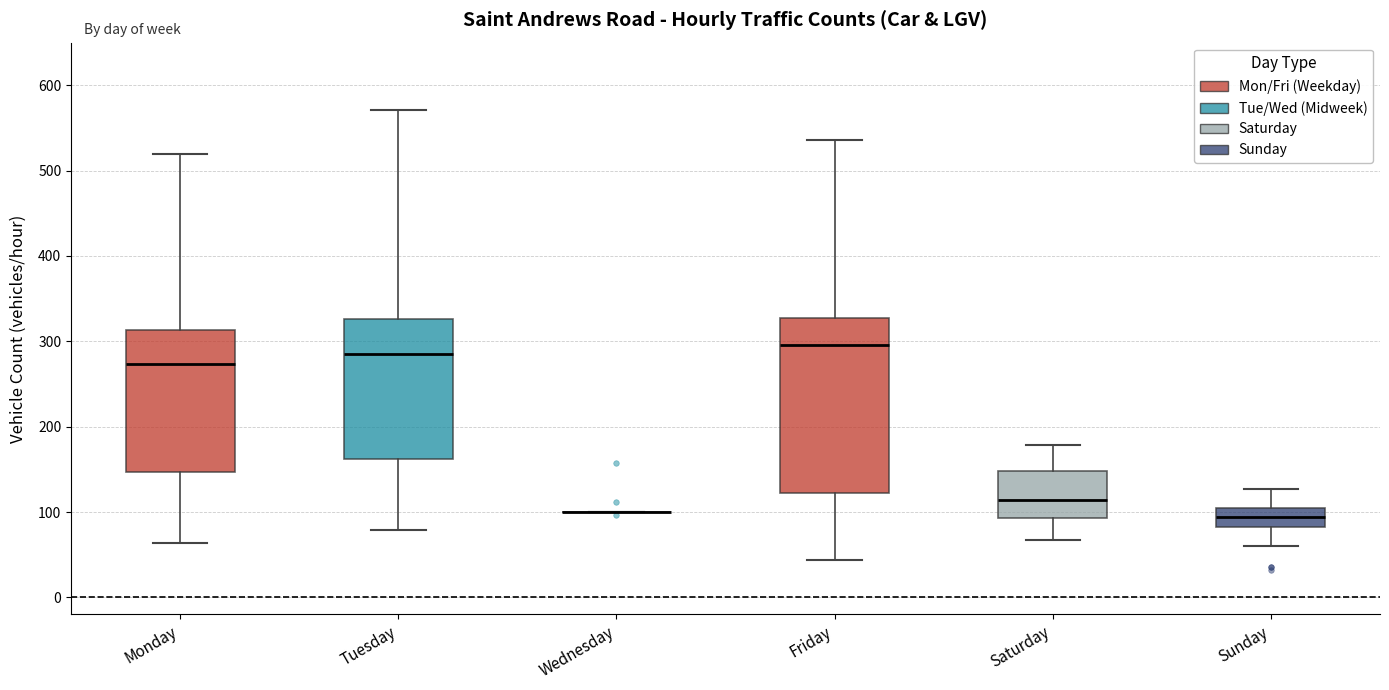

Where is the upper edge of the box for Tuesday on the y-axis? The values are not printed on the chart, so give them approximately, as read against the axis.

330